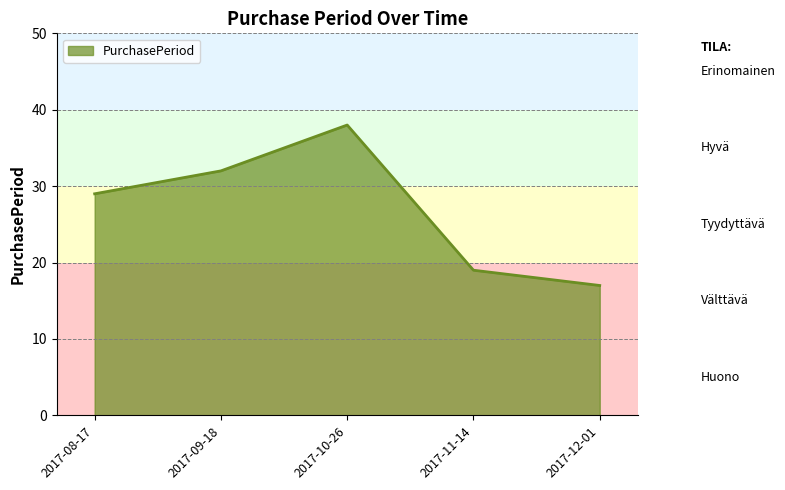

At which category does the data reach its first local peak?

2017-10-26